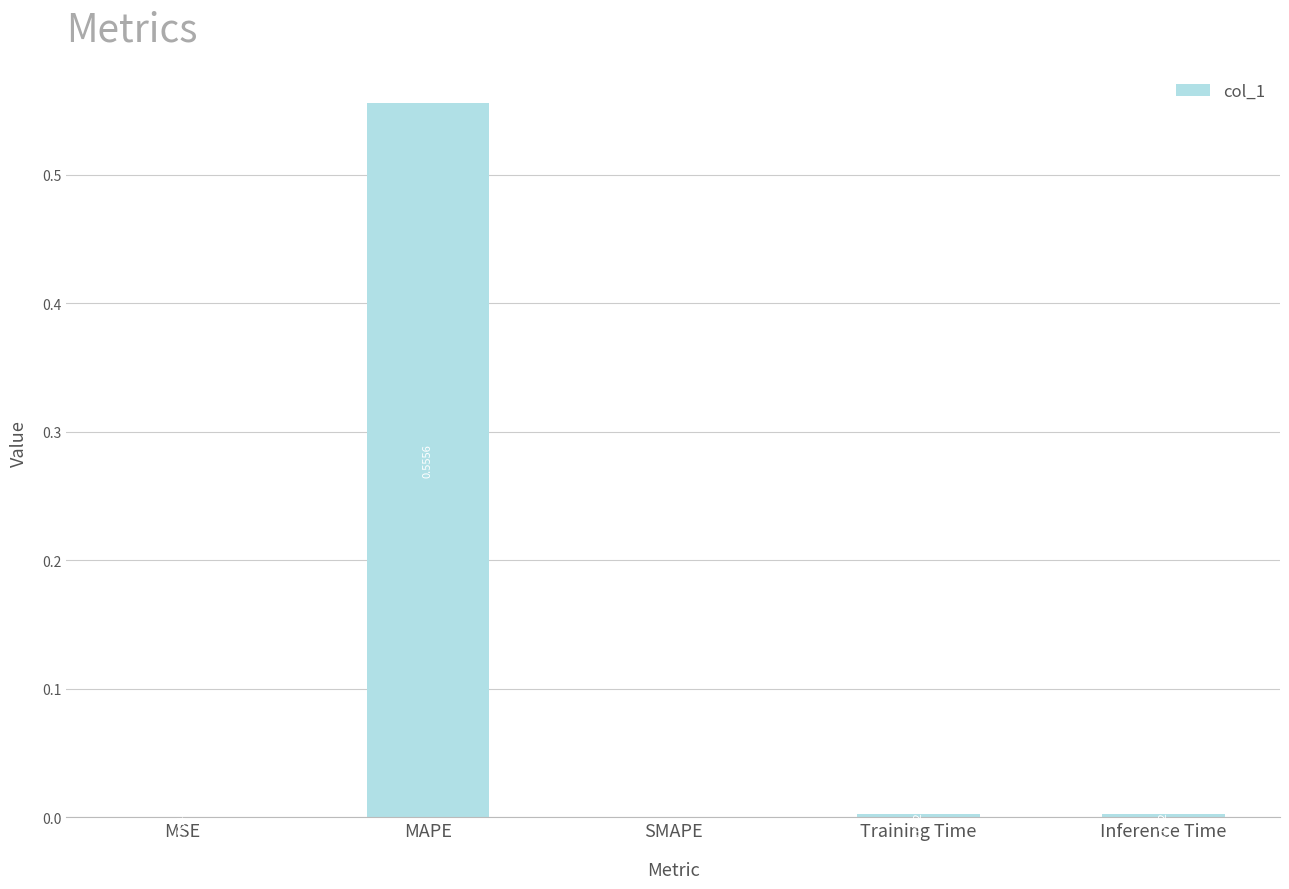

Which has a higher value, MAPE or Inference Time?

MAPE